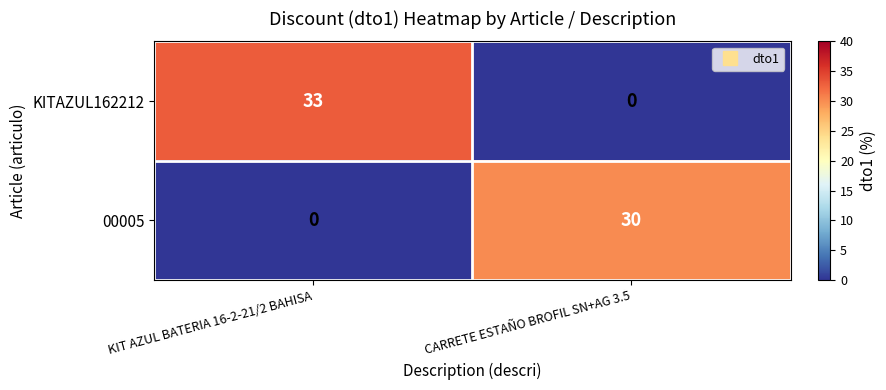

What is the sum of all 00005 values?

30